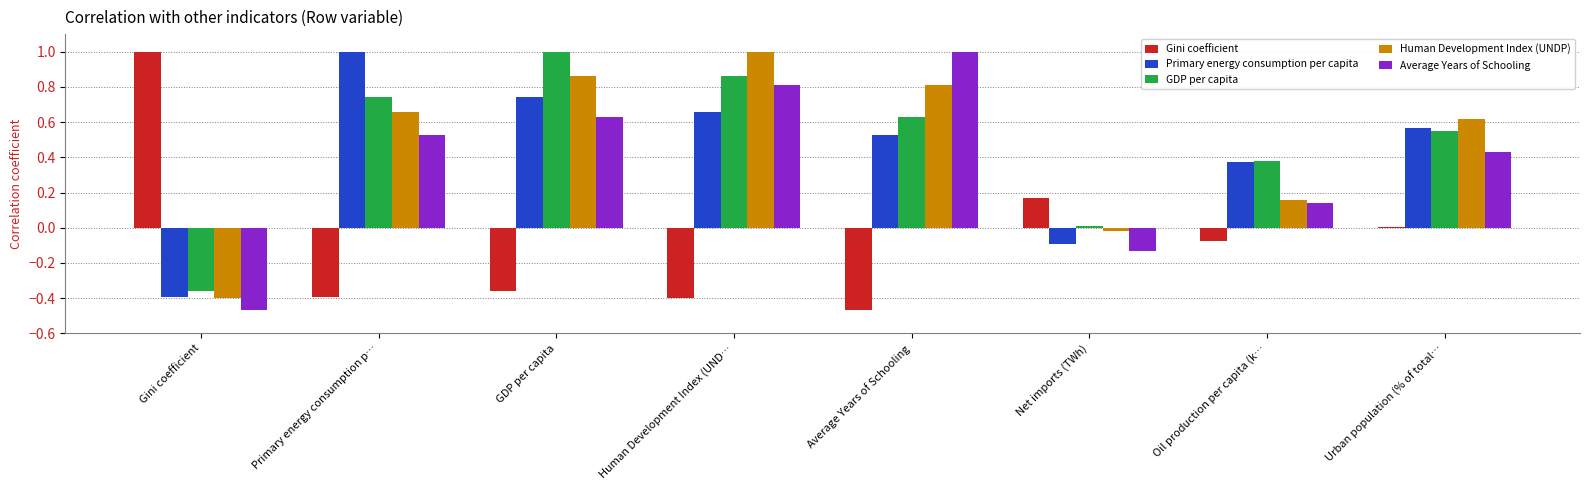

Which series changed the most between Human Development Index (UND… and Oil production per capita (k…?

Human Development Index (UNDP)